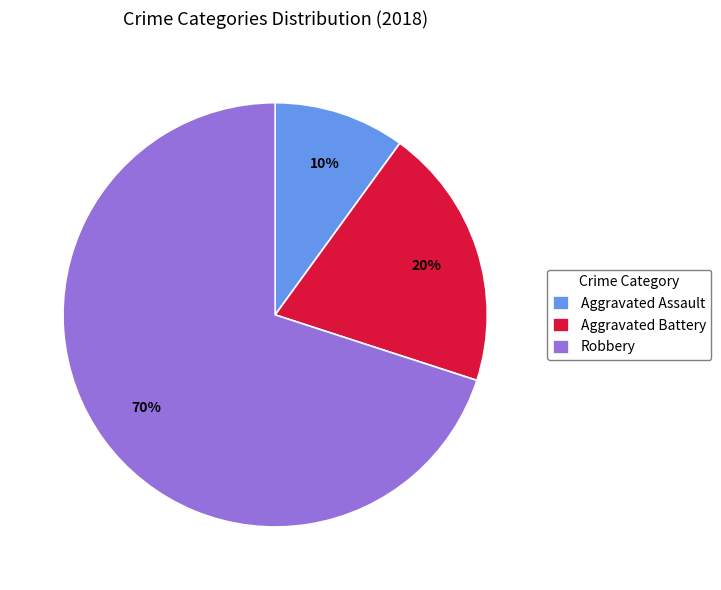

To the nearest percent, what percentage of the pie is Aggravated Battery?

20%